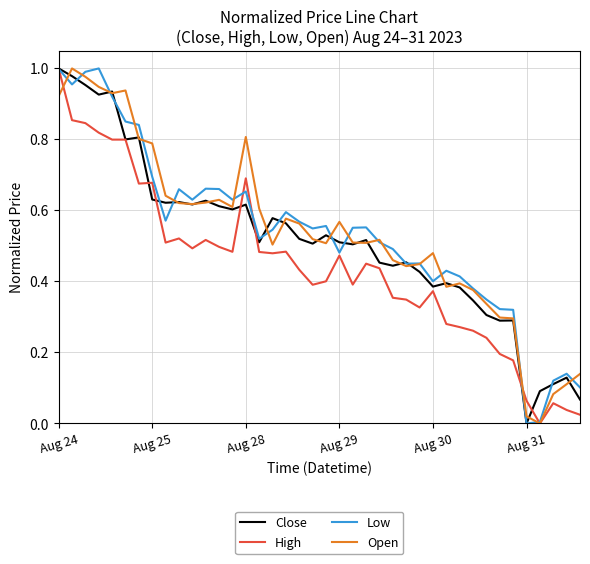

The value of High at Aug 28 is 0.2. True or false?

False